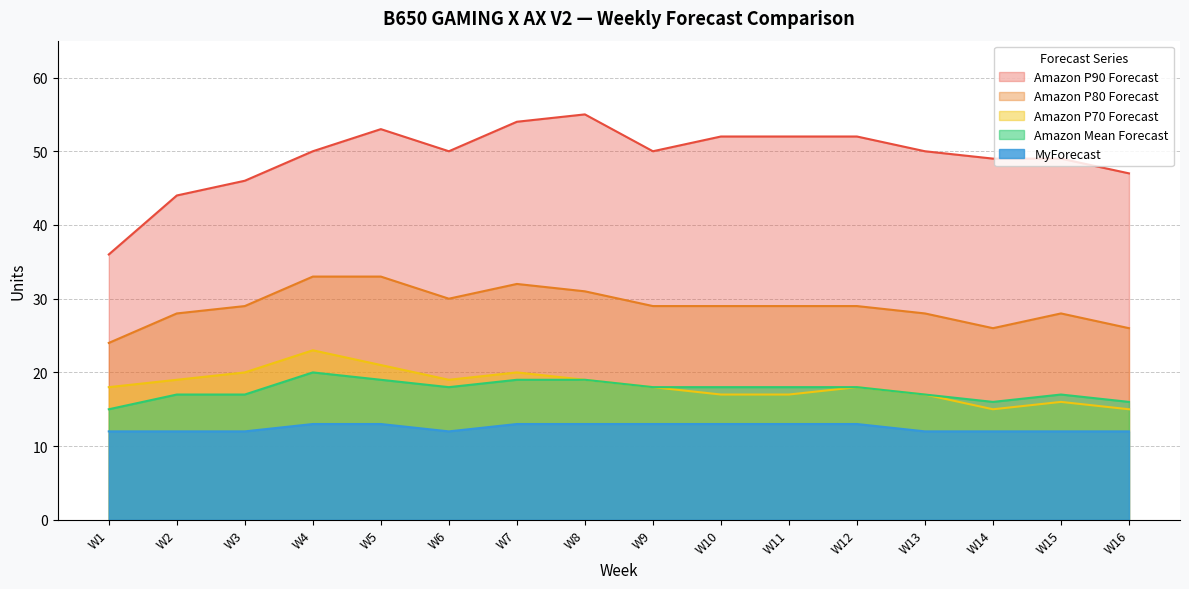

What are all the series names shown in the legend?

Amazon P90 Forecast, Amazon P80 Forecast, Amazon P70 Forecast, Amazon Mean Forecast, MyForecast